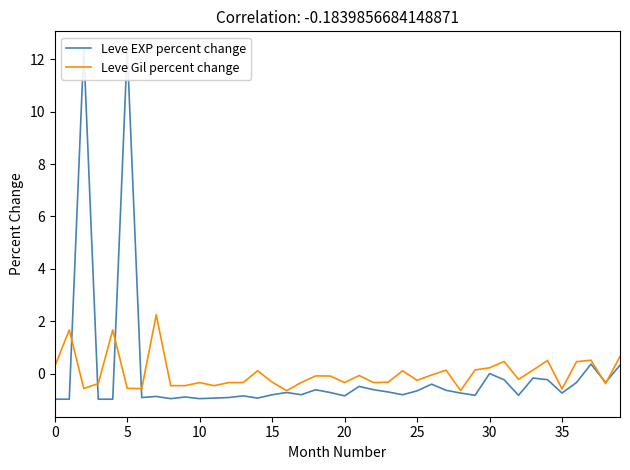

How many lines are shown in the chart?

2